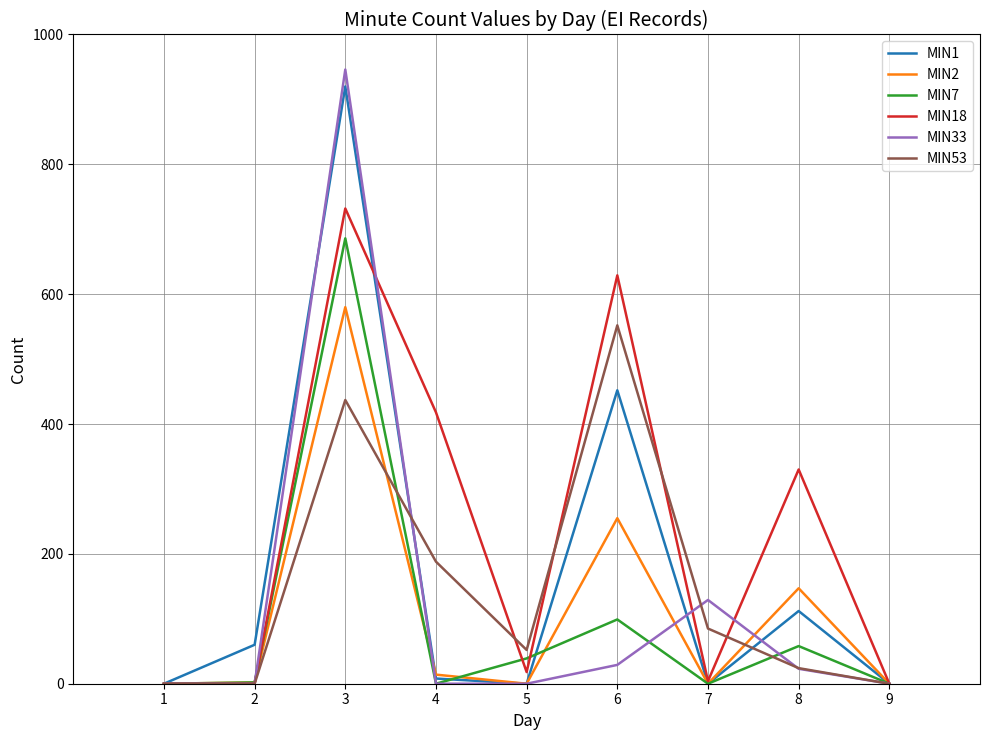

True or false: MIN2 and MIN33 cross at least once.

True